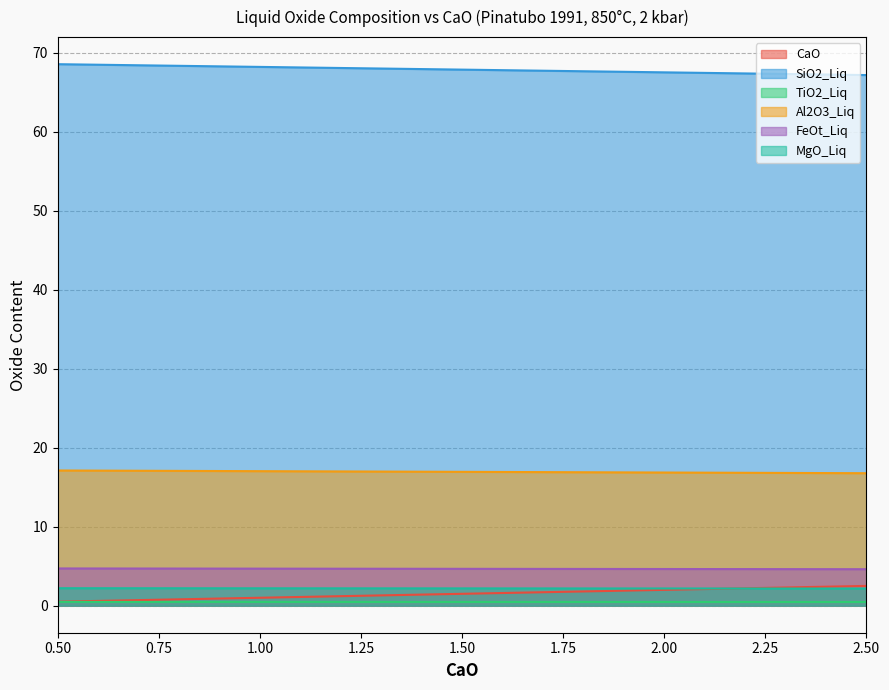

What is the greatest value displayed?

68.6